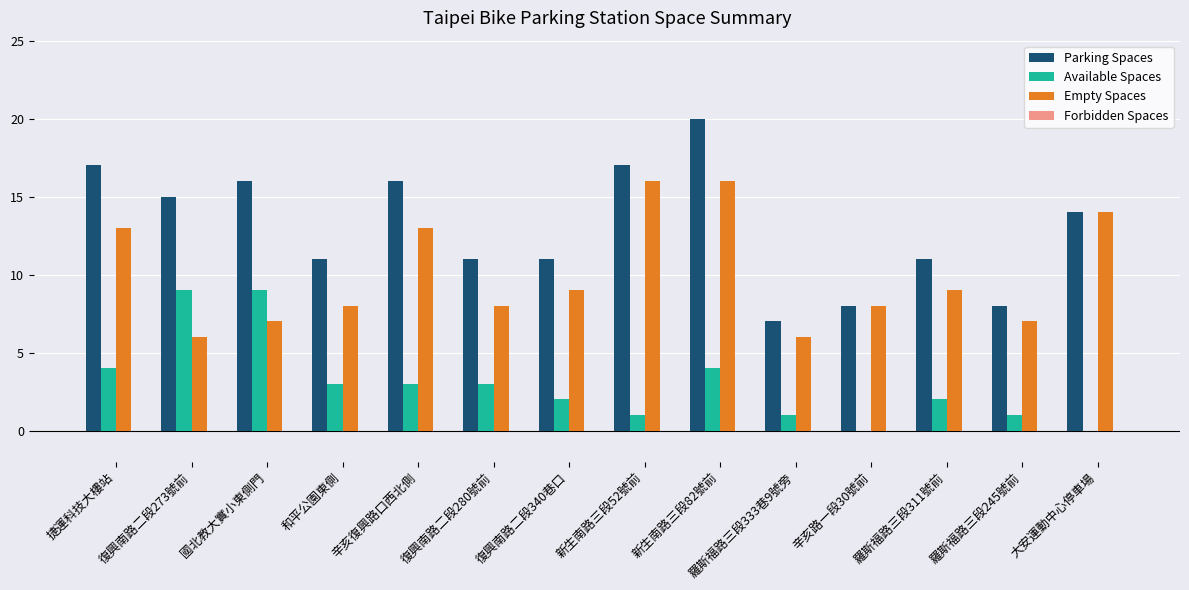

What is the maximum value for Available Spaces?

9